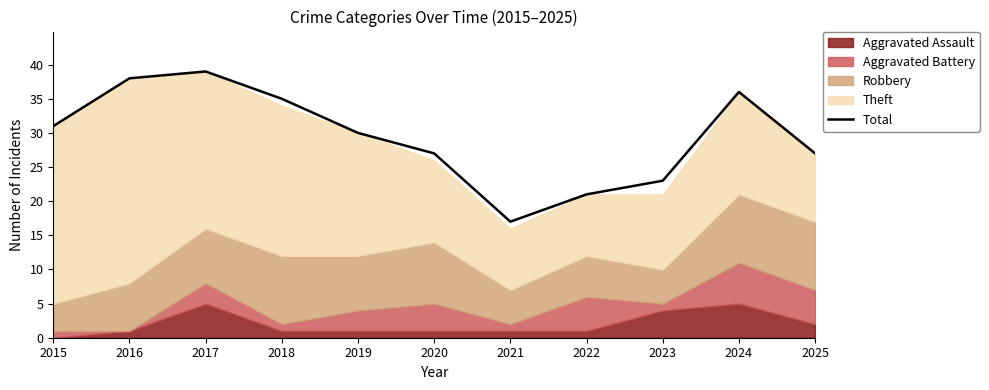

Which has a higher value, 2018 or 2016?

2016